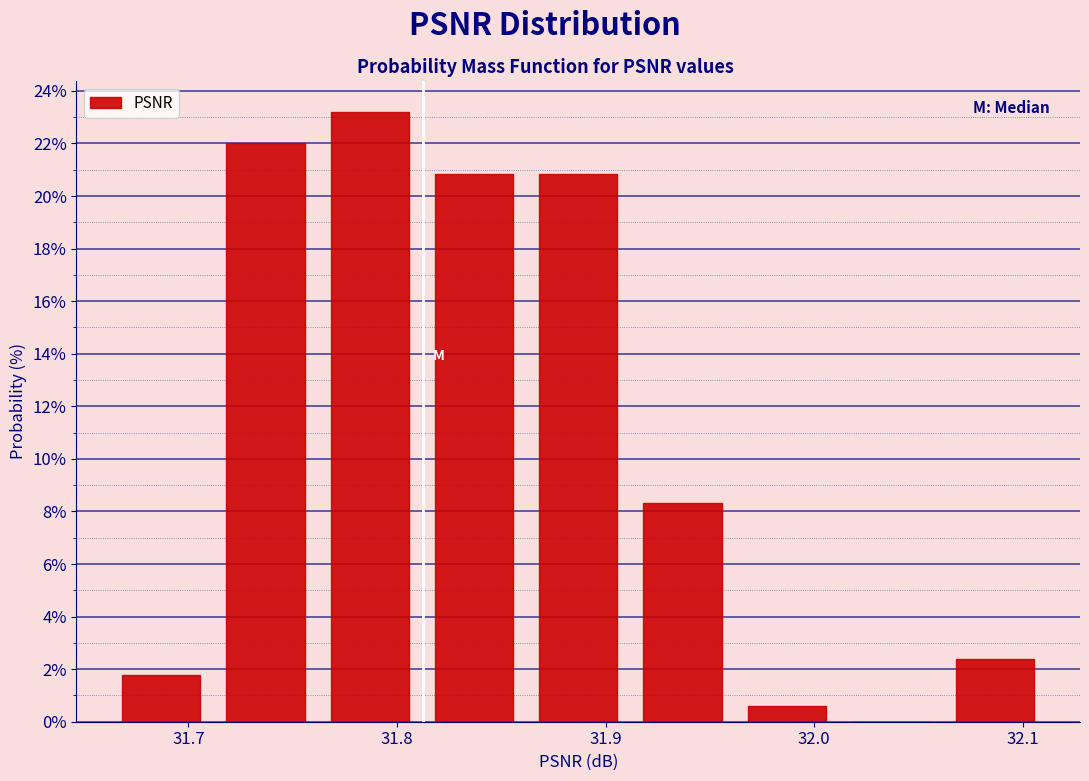

Reading left to right, transcribe this chart: for each bar, give the range it covers on the x-axis and its height. Neither the bar edges nor the heights are printed on the chart, so give them approximately, as read against the axes.

31.66 to 31.71: 1.8
31.71 to 31.76: 22.0
31.76 to 31.81: 23.2
31.81 to 31.86: 20.8
31.86 to 31.91: 20.8
31.91 to 31.96: 8.4
31.96 to 32.01: 0.6
32.01 to 32.06: 0
32.06 to 32.11: 2.4